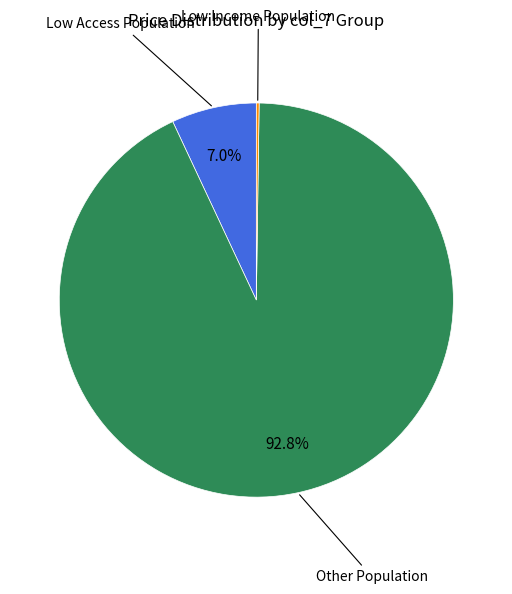

Does any single category account for the majority?

Yes